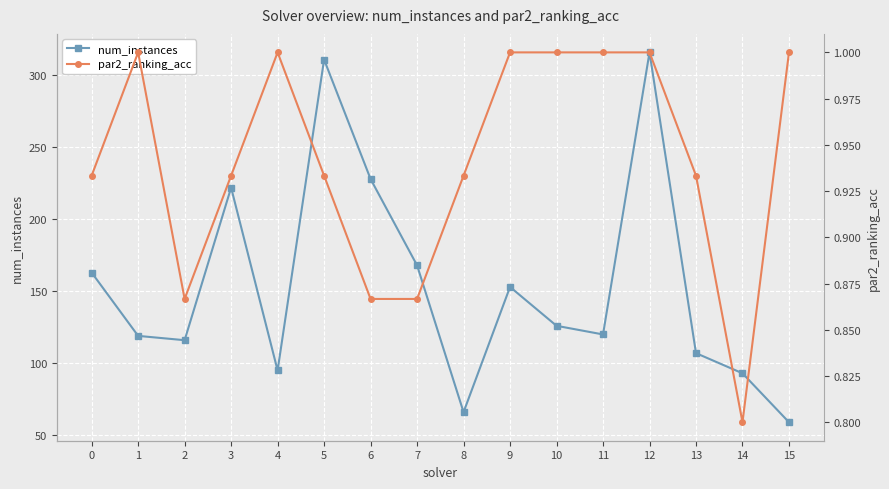

Is this an area chart (filled region under the line)?

No